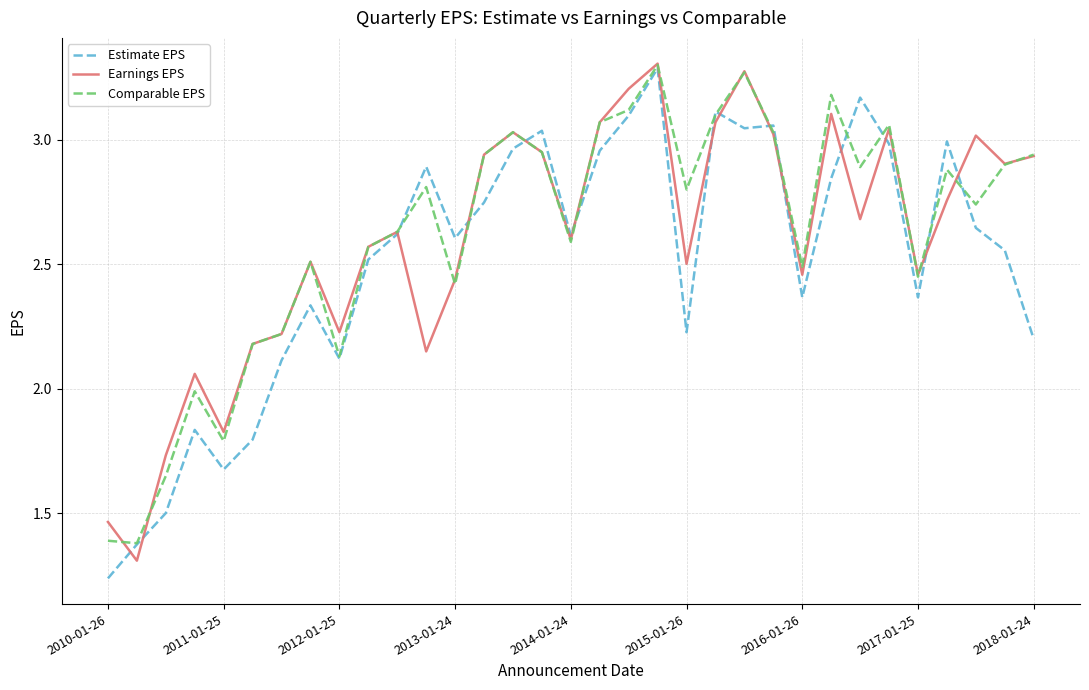

What is the difference between the maximum and minimum values in the Earnings EPS series?

2.0